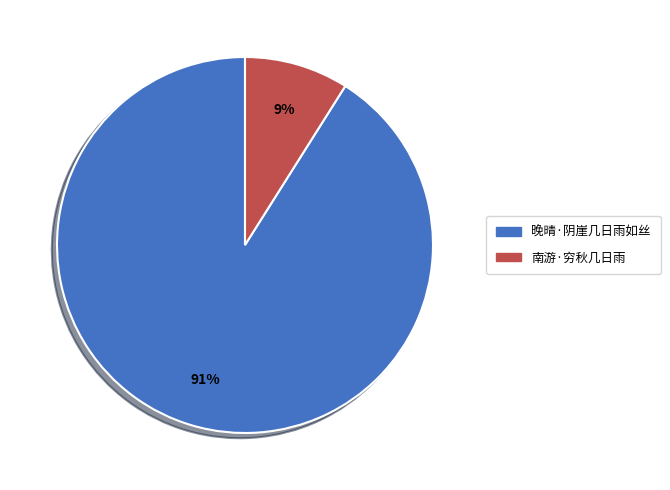

What is the smallest slice in the pie chart?

南游·穷秋几日雨